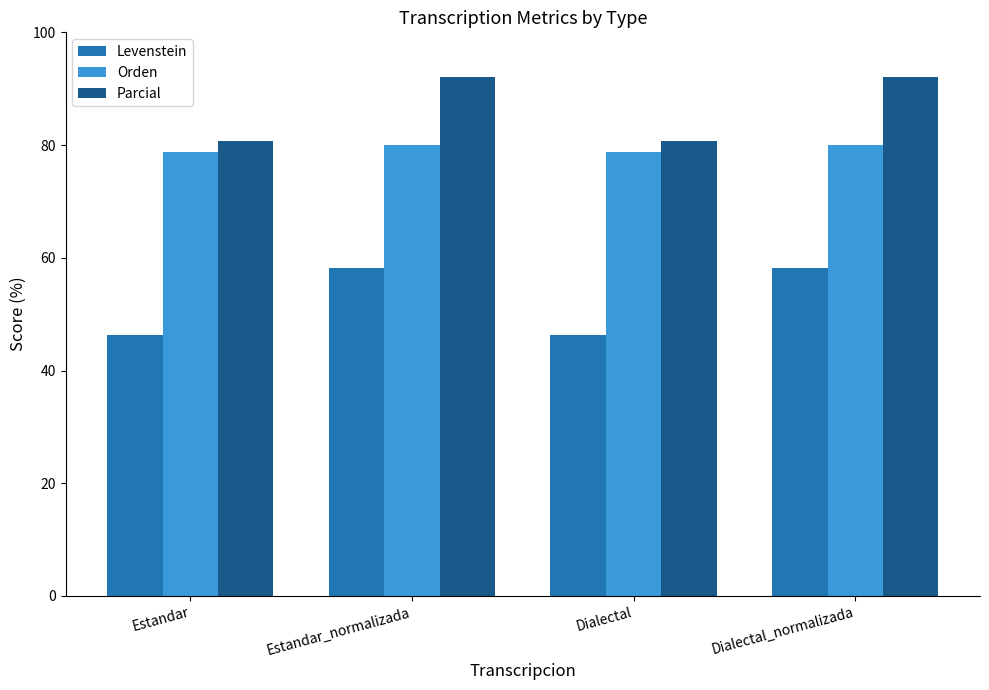

List the series in order of their overall mean, lowest first.

Levenstein, Orden, Parcial